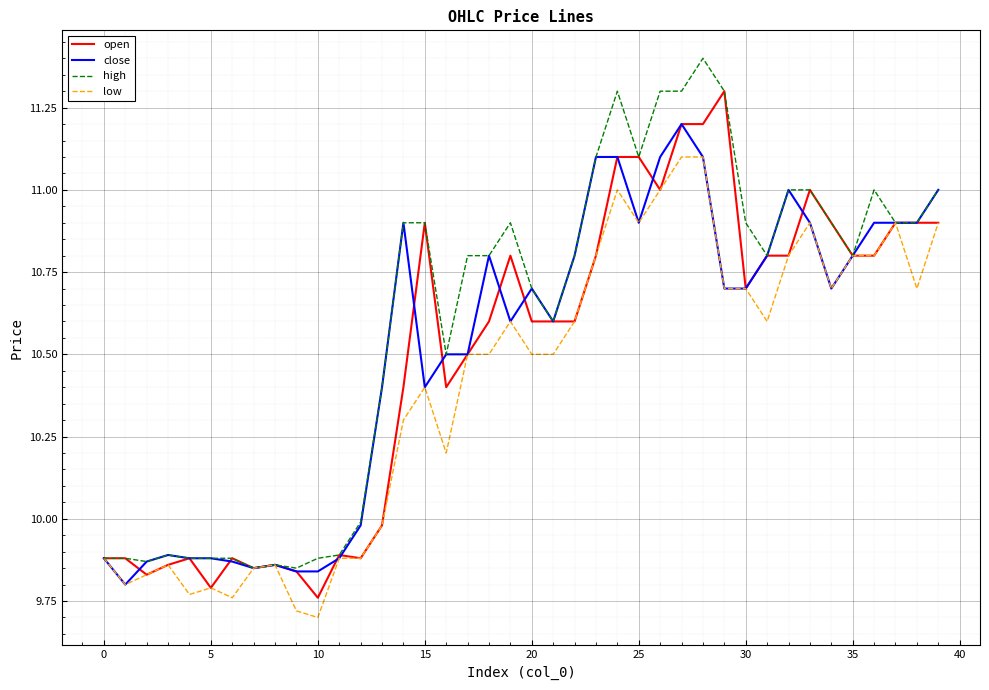

Count the number of categories in the chart.

40